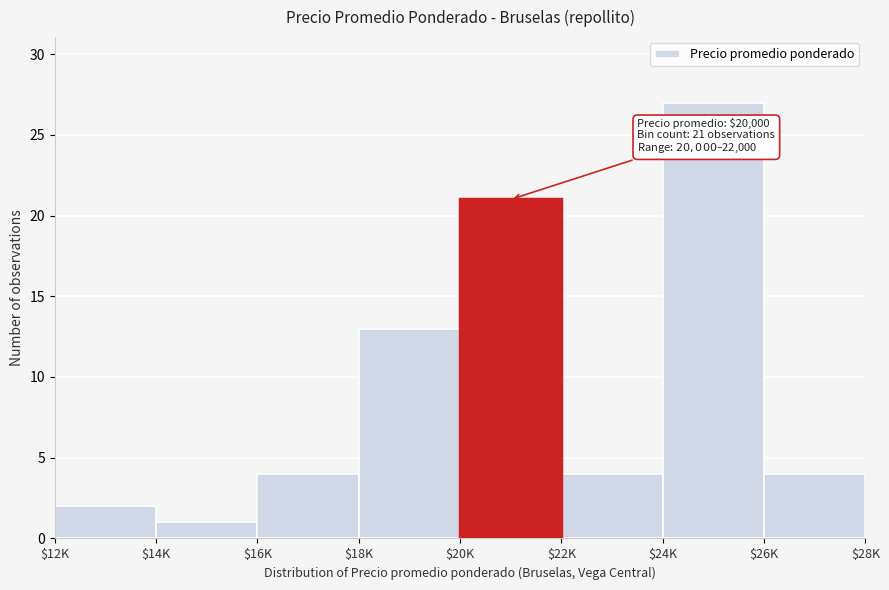

Reading left to right, what are all the values shown in this chart?

2	1	4	13	21	4	27	4